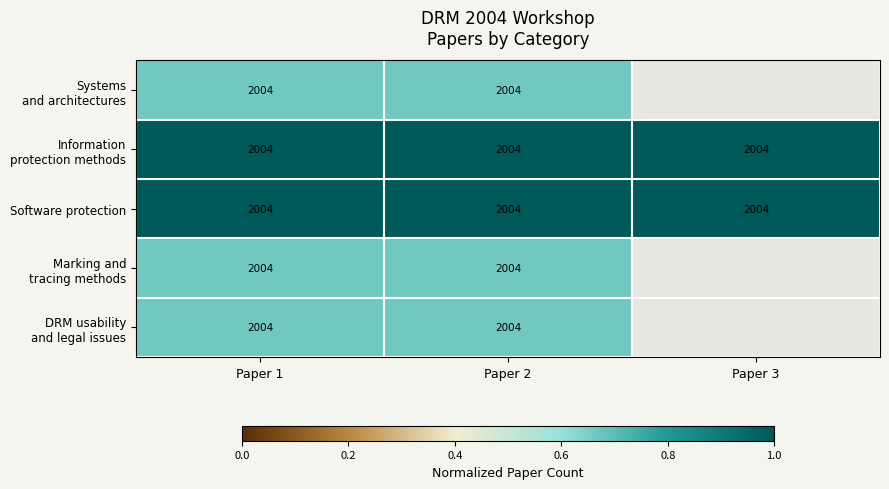

What is the lowest value of the Marking and tracing methods series?

0.7